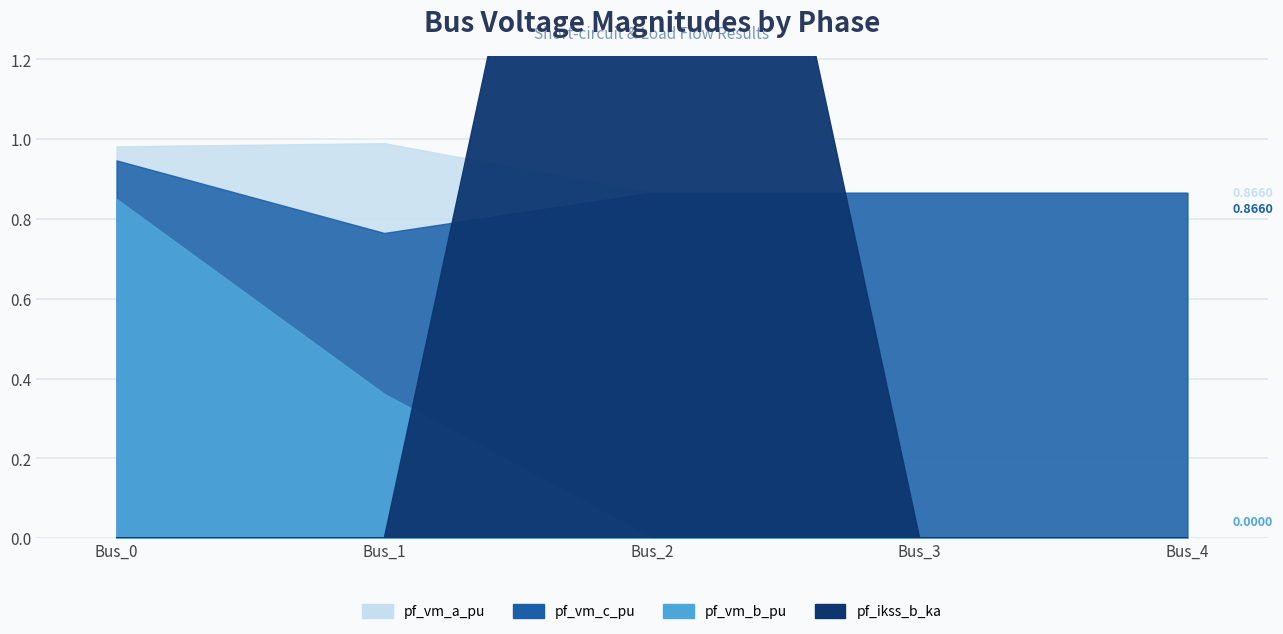

Count the number of data series in this chart.

4